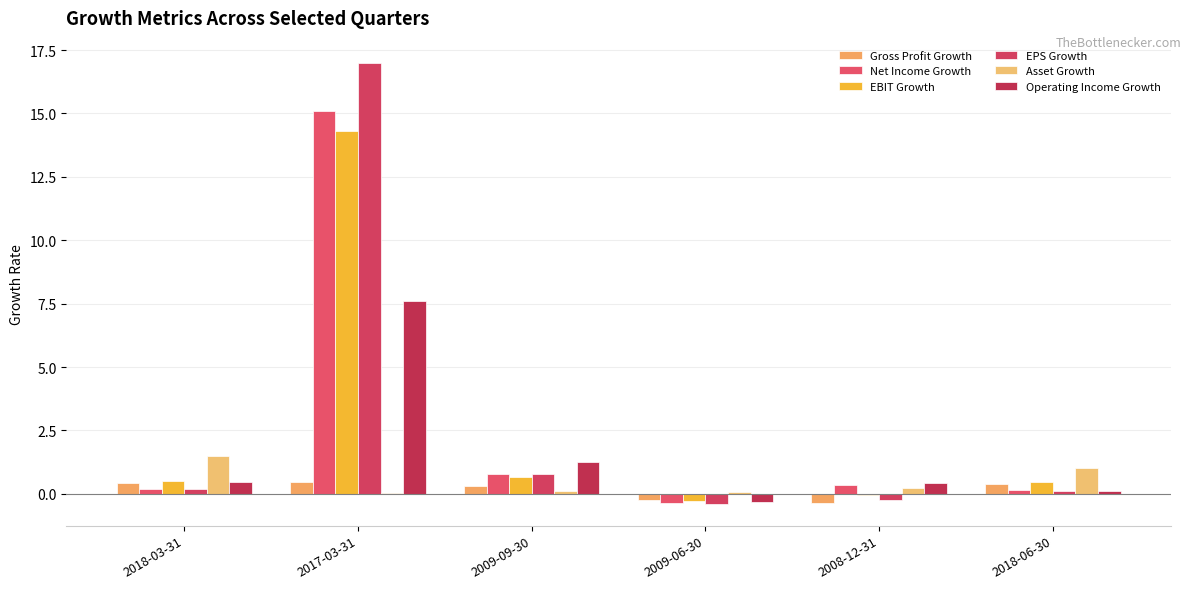

What is the label of the 5th bar from the left?

2008-12-31